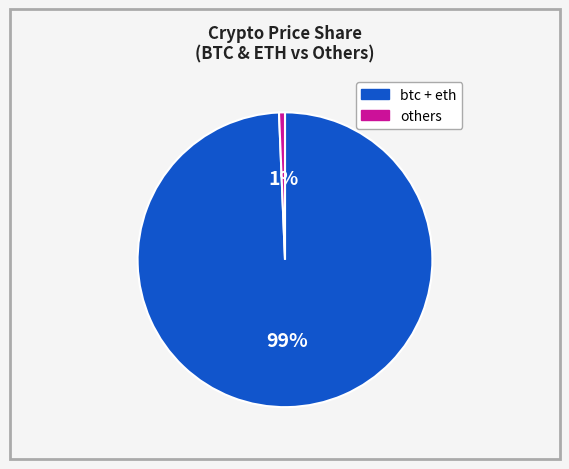

Does any single category account for the majority?

Yes